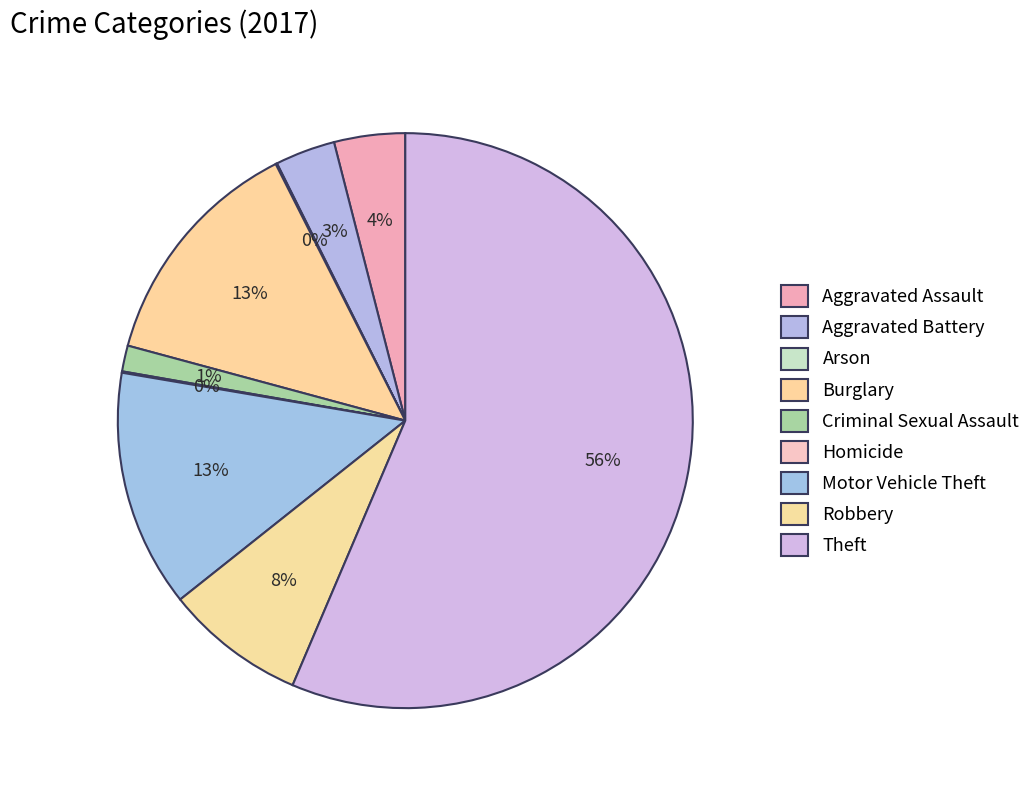

To the nearest percent, what percentage of the pie is Theft?

56%